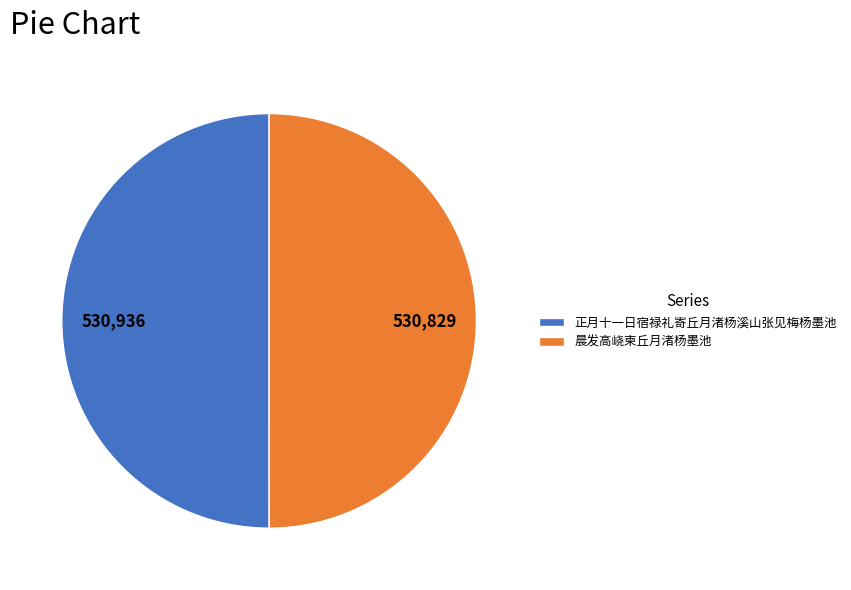

Count the number of slices in the pie.

2